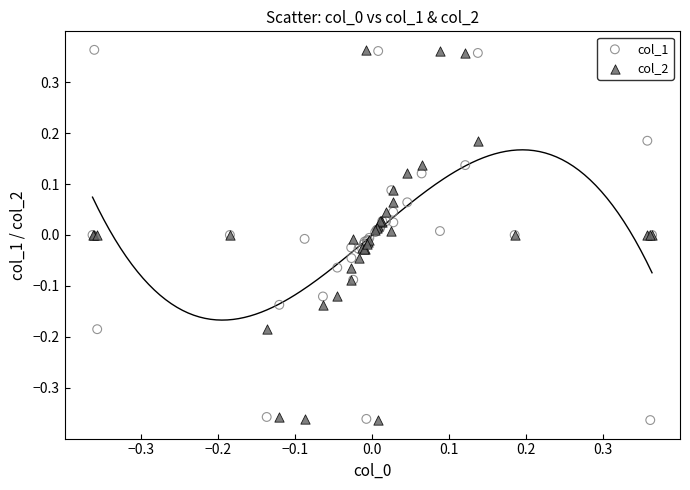

What is the X range (max minus min) for the scatter plot?

0.7